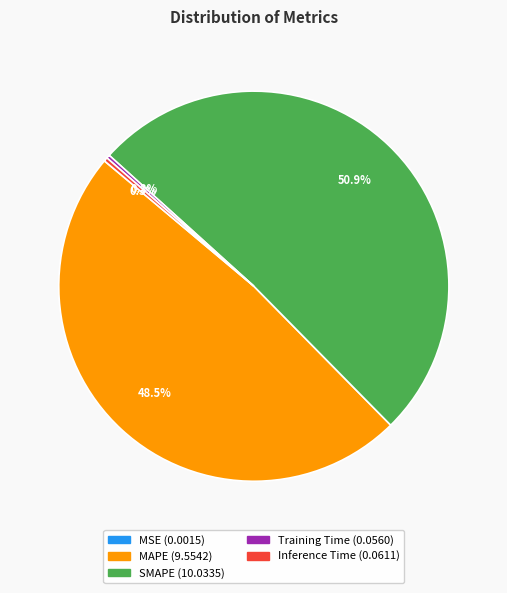

What portion of the pie excludes MAPE?

51.5%